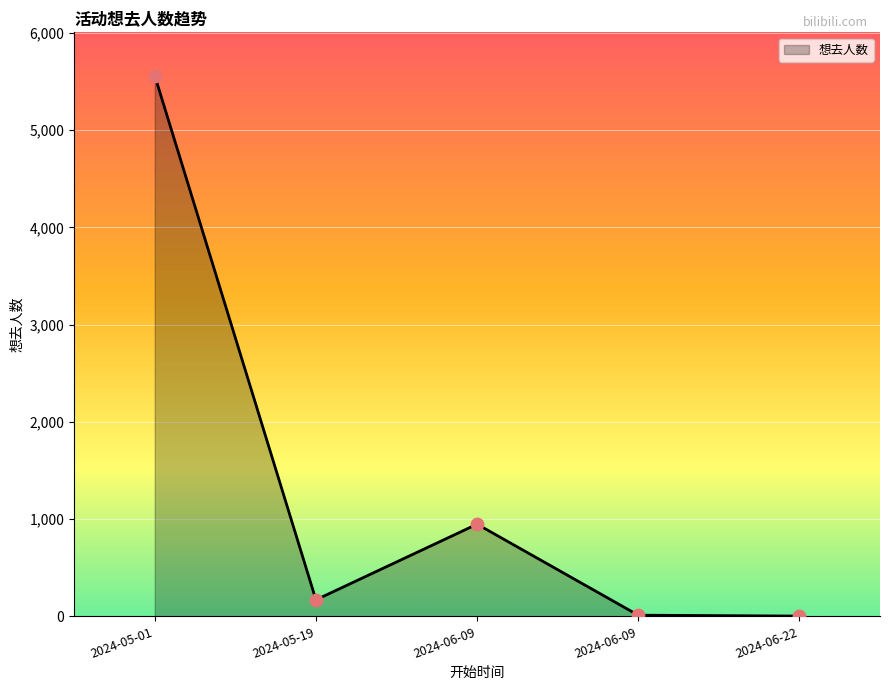

Is this an area chart (filled region under the line)?

Yes